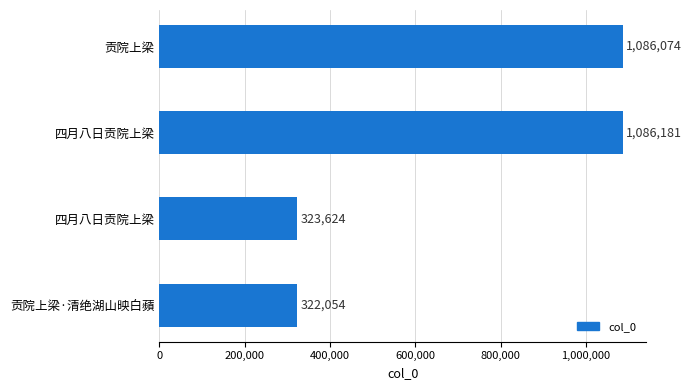

Does the chart contain any negative values?

No